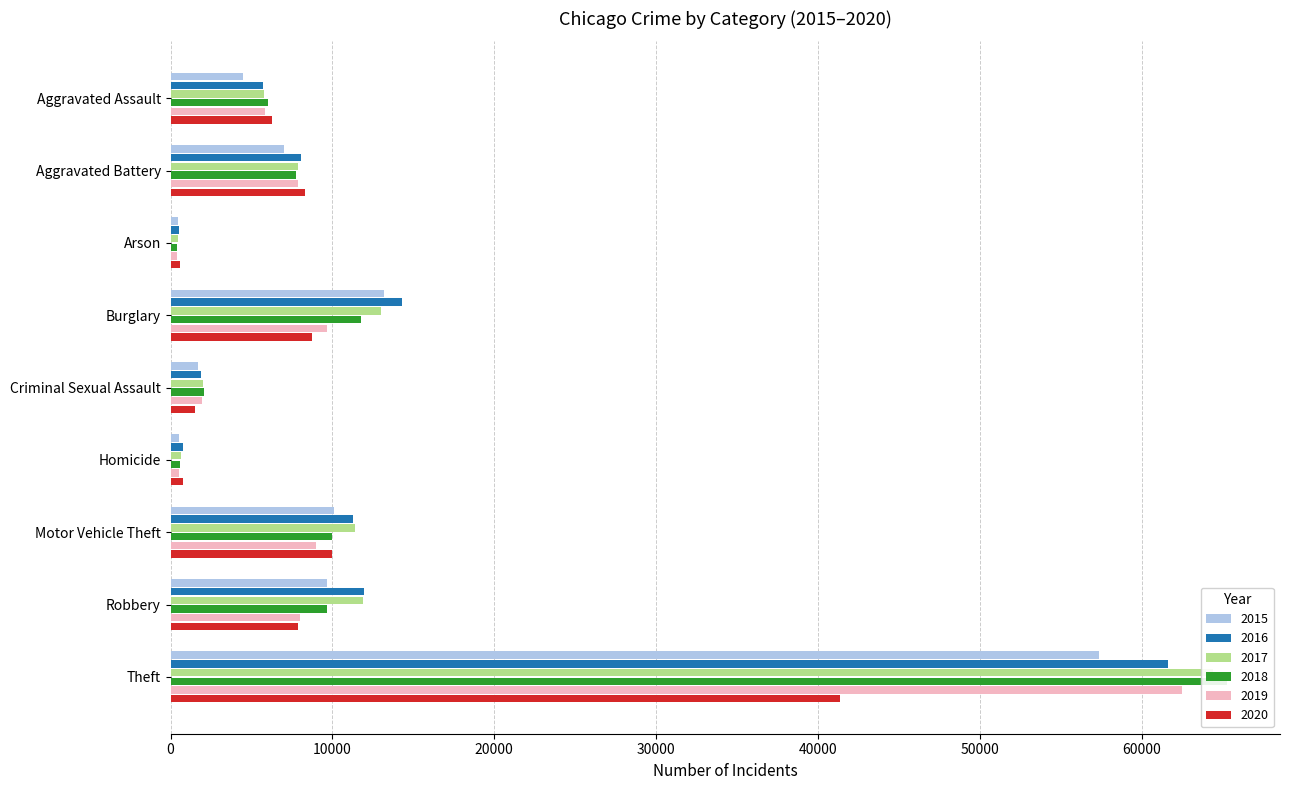

Are the bars grouped side by side (vs. stacked)?

Yes